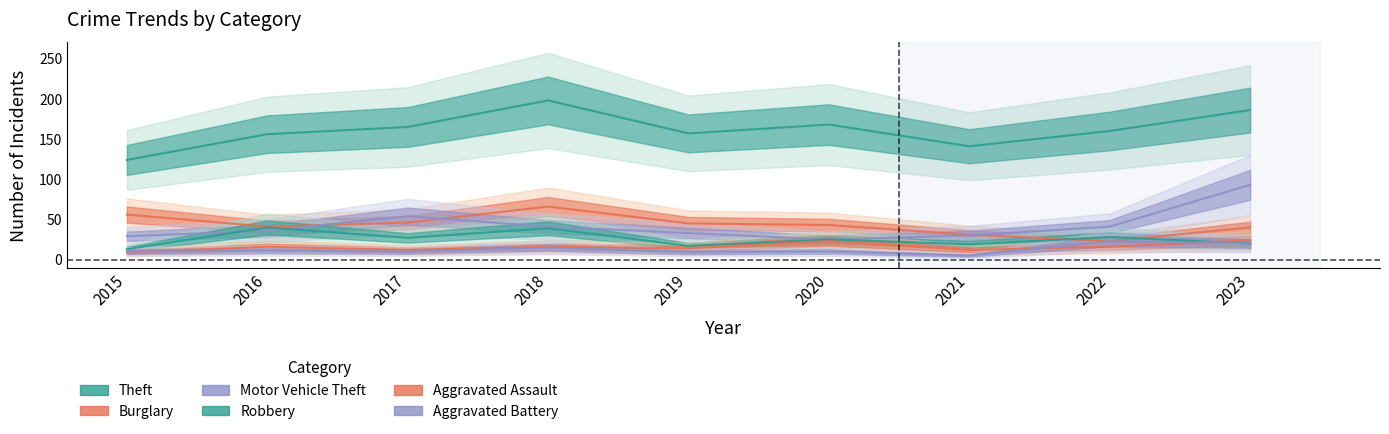

Reading left to right, list all the values displayed in this chart.

Theft: 2015=124	2016=156	2017=165	2018=198	2019=157	2020=168	2021=141	2022=160	2023=186
Burglary: 2015=56	2016=41	2017=46	2018=66	2019=45	2020=43	2021=31	2022=23	2023=40
Motor Vehicle Theft: 2015=29	2016=36	2017=54	2018=41	2019=33	2020=25	2021=30	2022=41	2023=93
Robbery: 2015=13	2016=40	2017=27	2018=39	2019=17	2020=25	2021=19	2022=28	2023=20
Aggravated Assault: 2015=9	2016=16	2017=12	2018=16	2019=14	2020=23	2021=12	2022=16	2023=24
Aggravated Battery: 2015=10	2016=11	2017=10	2018=15	2019=9	2020=10	2021=5	2022=23	2023=20